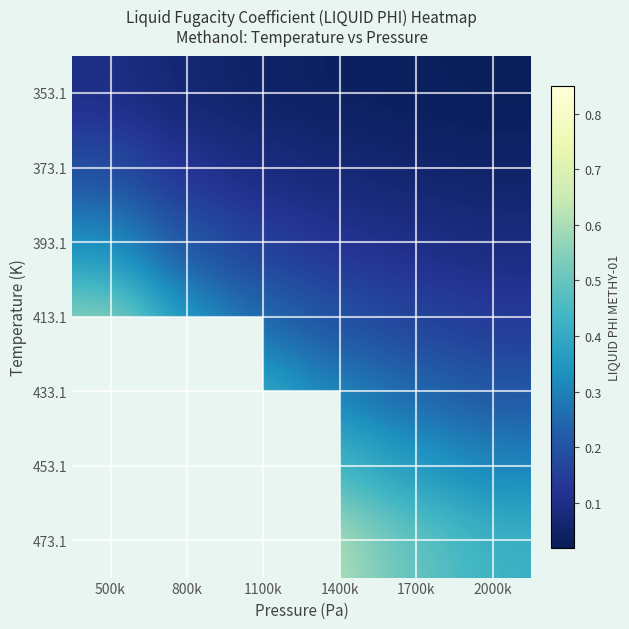

Which category has the highest value in the 373.1 series?

500k